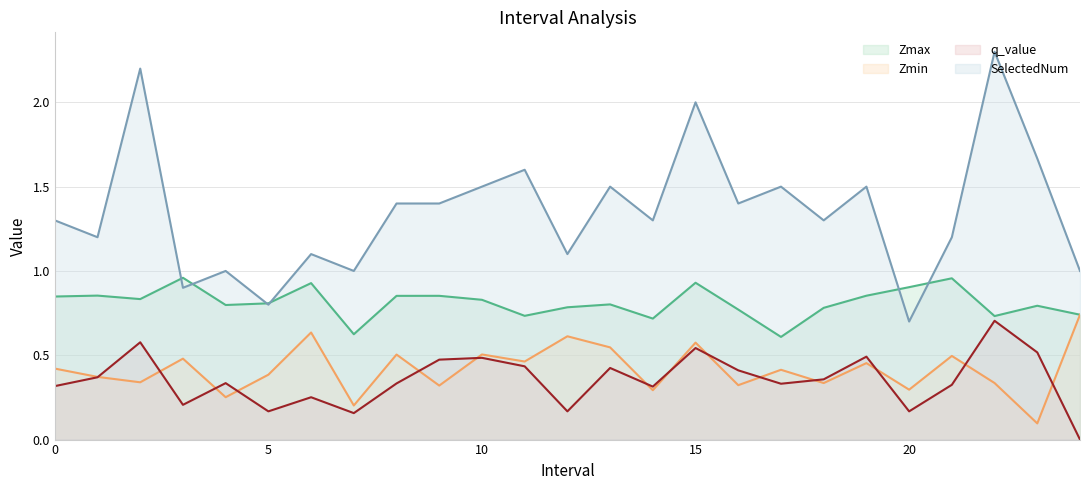

True or false: SelectedNum and q_value cross at least once.

False